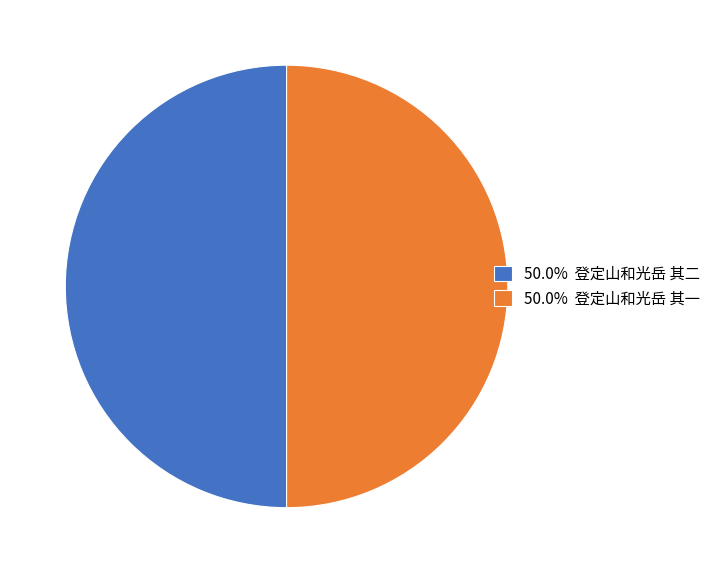

Is the sum of 50.0% 登定山和光岳 其二 and 50.0% 登定山和光岳 其一 greater than half?

Yes